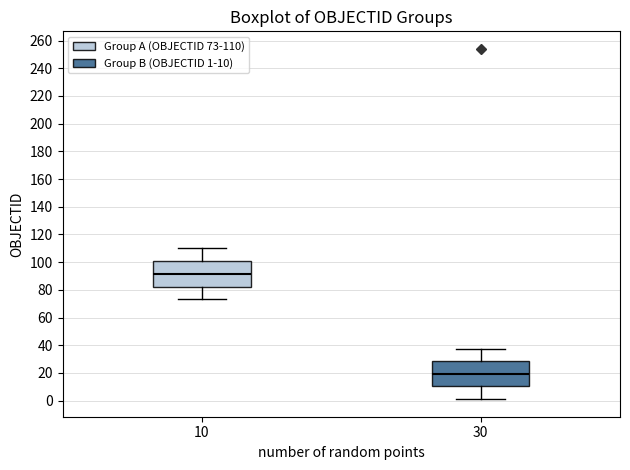

Reading left to right, read every box against the y-axis: the position of its median line, the range the box covers, and the ends of its whiskers. The values are not printed on the chart, so give them approximately, as read against the axis.

10: median 92, box 82 to 100, whiskers 74 to 110
30: median 20, box 10 to 28, whiskers 2 to 38